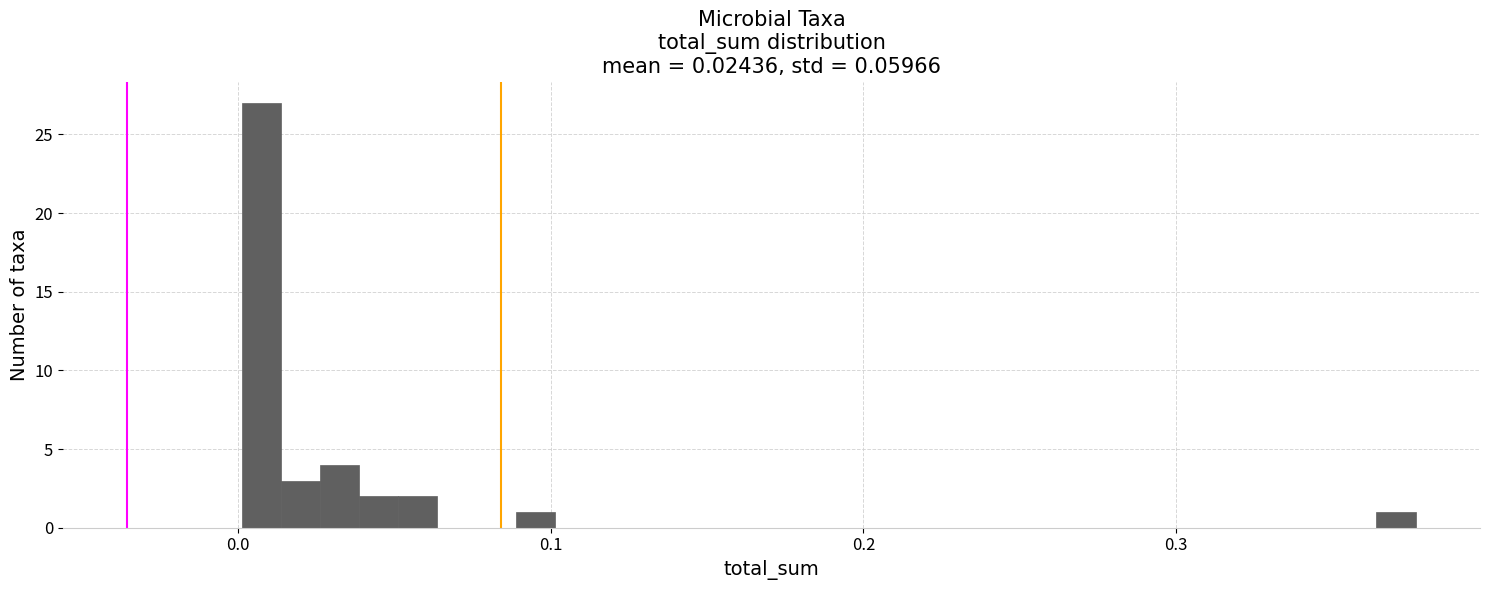

Around what value on the x-axis is the tallest bar? Give the approximate position of its centre, as read against the axis.

0.01